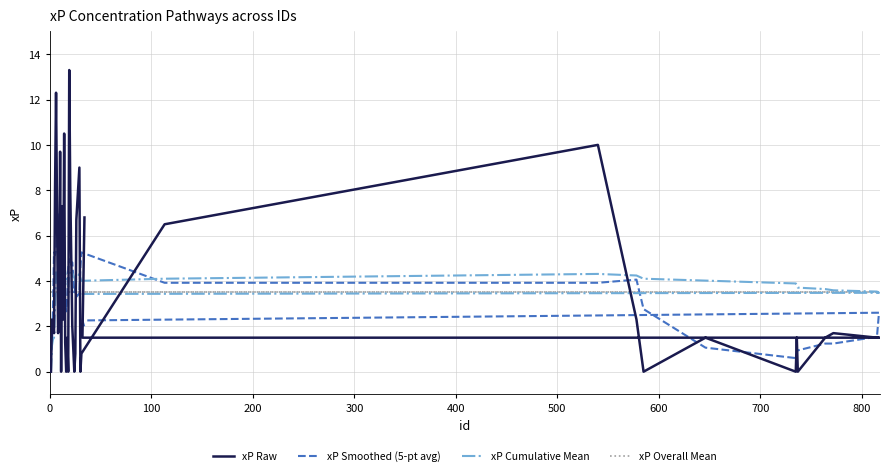

Which series has the largest total across all categories?

xP Cumulative Mean